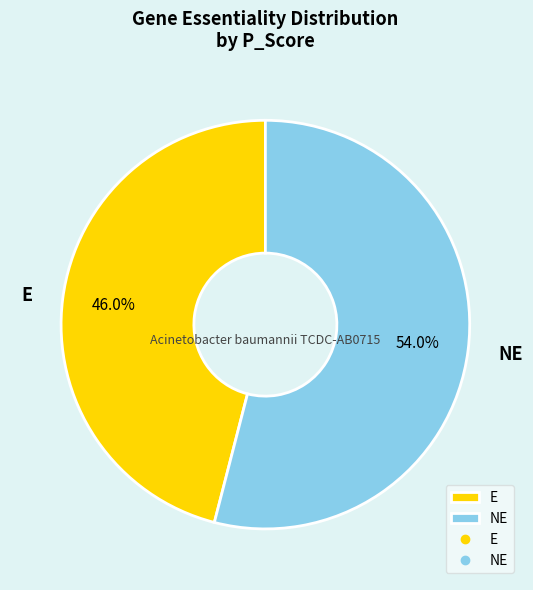

To the nearest percent, what percentage of the pie is E?

46%